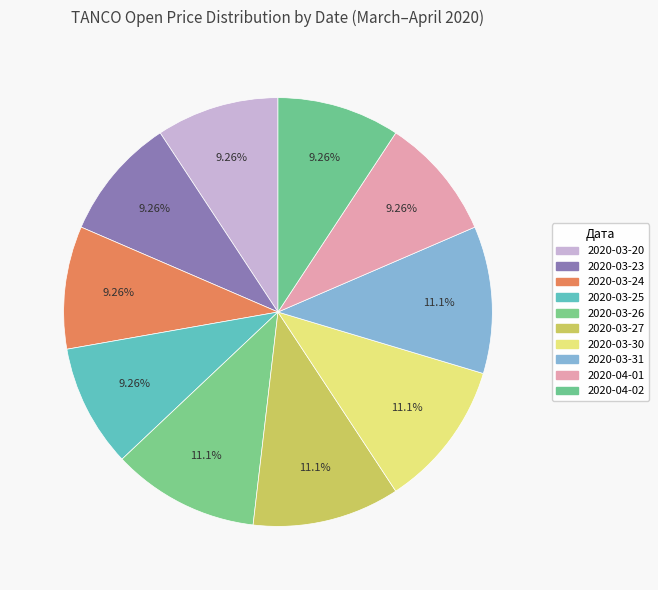

Is it true that 2020-04-02 is 9% of the pie?

True